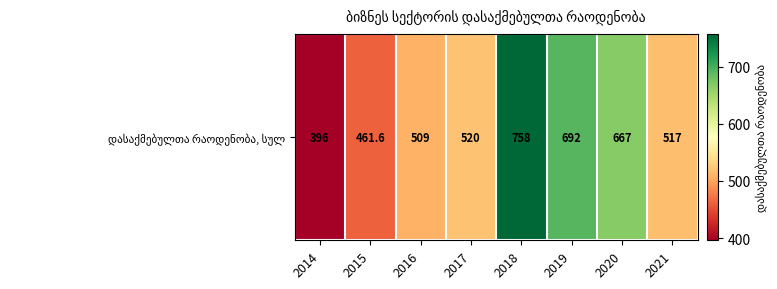

Rank the categories by value from highest to lowest.

2018, 2019, 2020, 2017, 2021, 2016, 2015, 2014